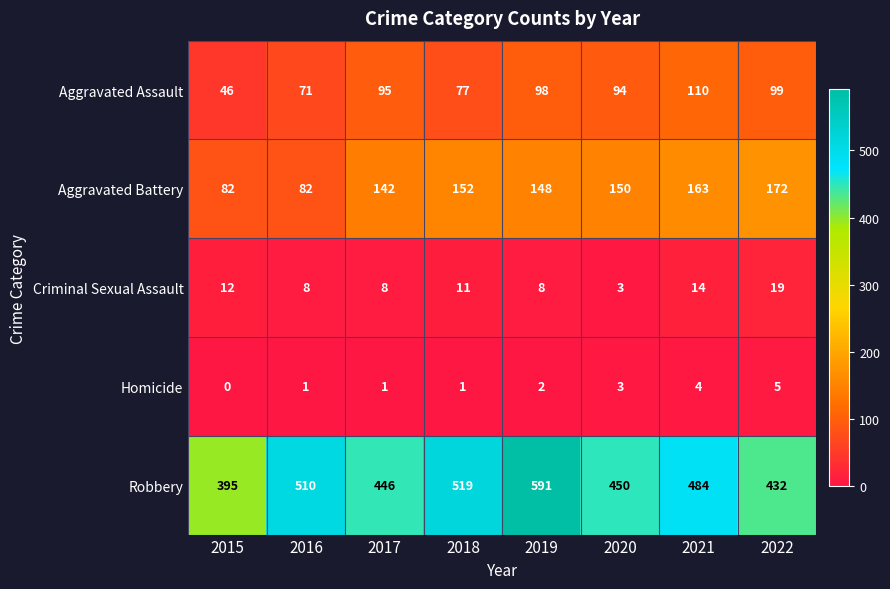

What is the difference between the maximum and minimum values in the Homicide series?

5